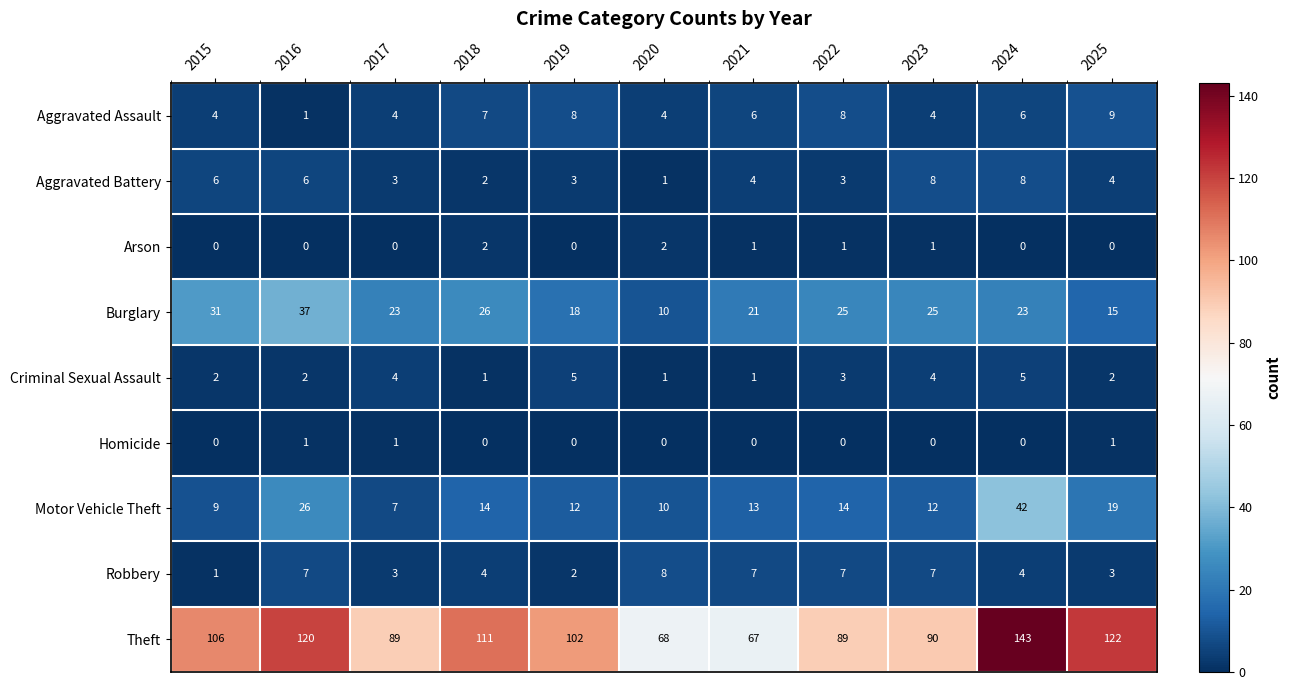

What is the average value of the Aggravated Battery series?

4